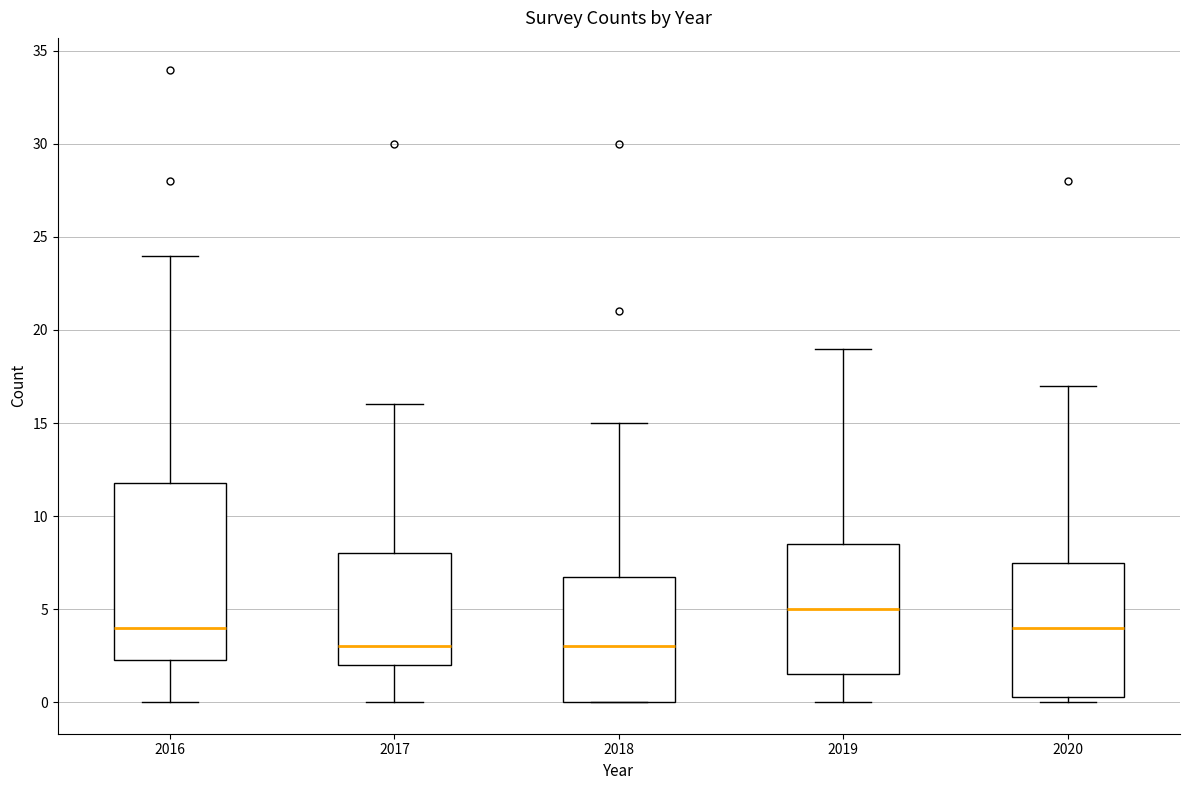

Where is the lower edge of the box at x = 2019 on the y-axis? The values are not printed on the chart, so give them approximately, as read against the axis.

1.5